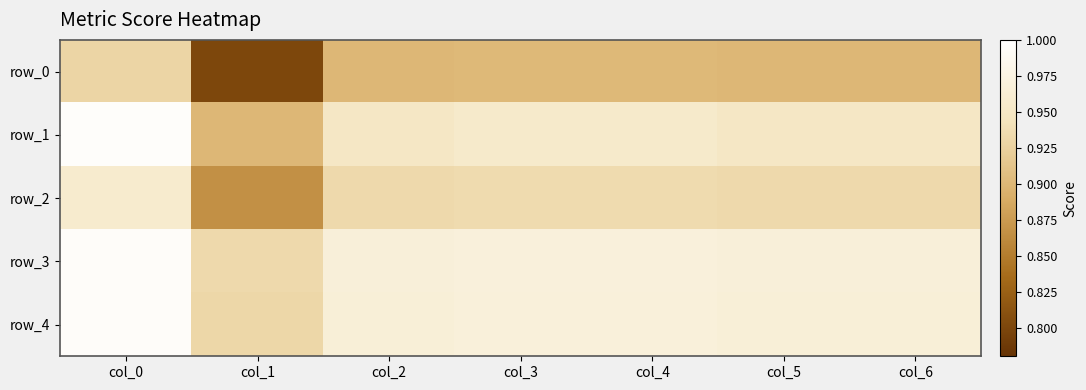

Which series has the largest total across all categories?

row_3